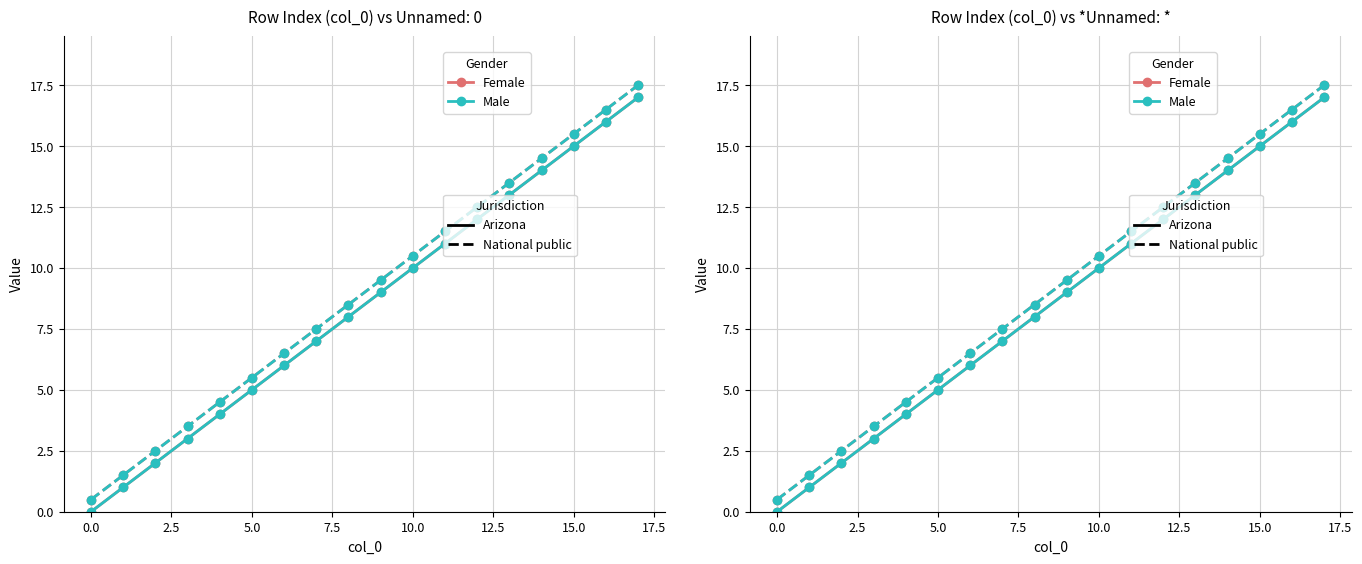

List the series in order of their peak value, lowest first.

Female (Arizona), Male (Arizona), Female (National public), Male (National public)